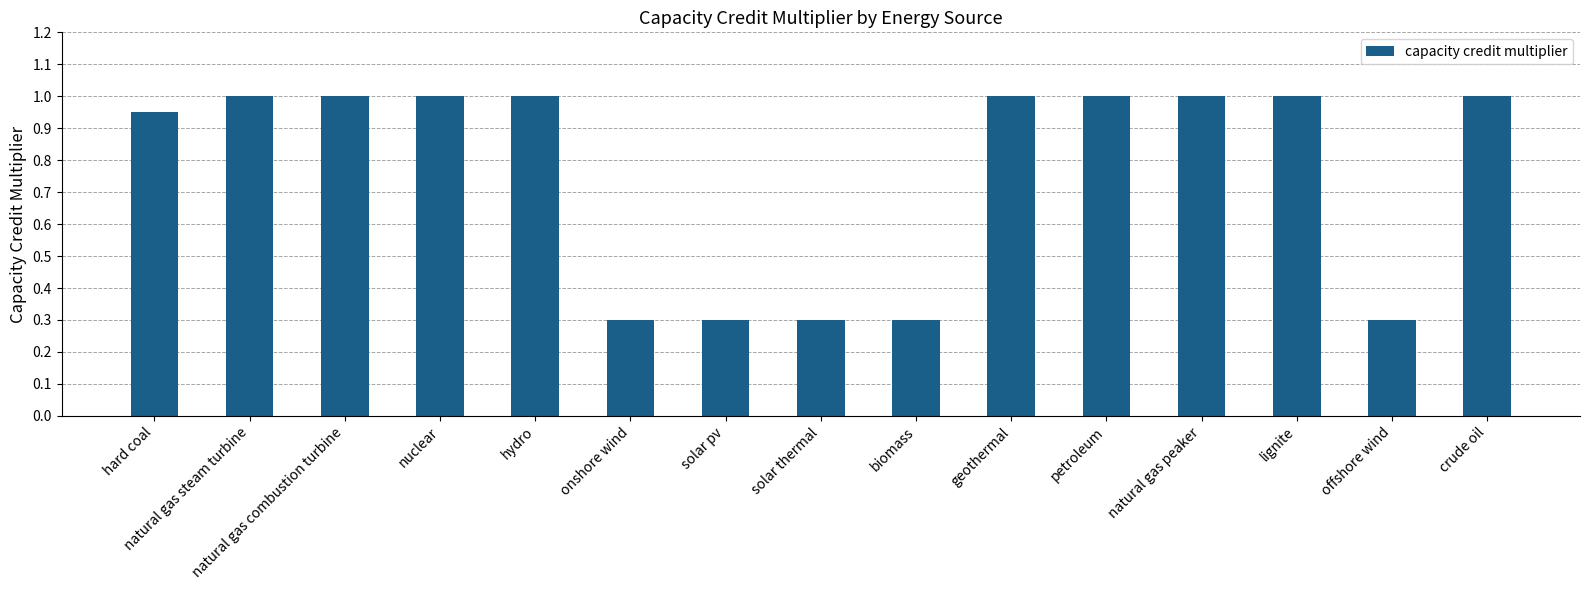

True or false: the data shows 0.6 at natural gas peaker.

False